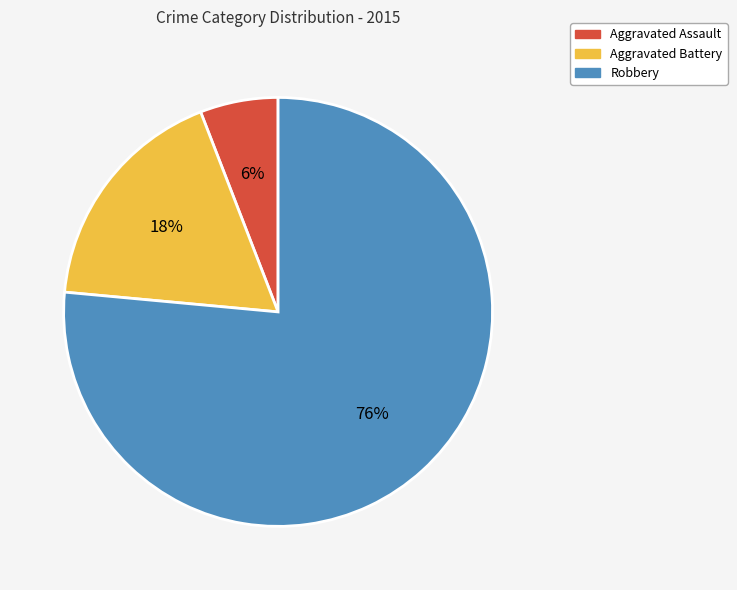

Is Aggravated Assault the majority of the pie?

No